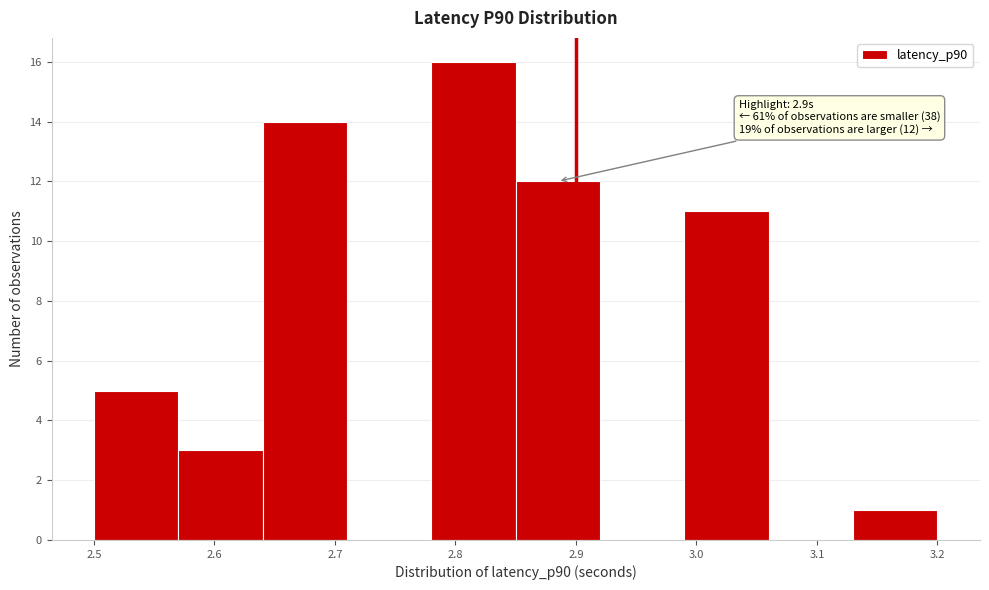

Which range on the x-axis has the tallest bar?

2.78 to 2.85